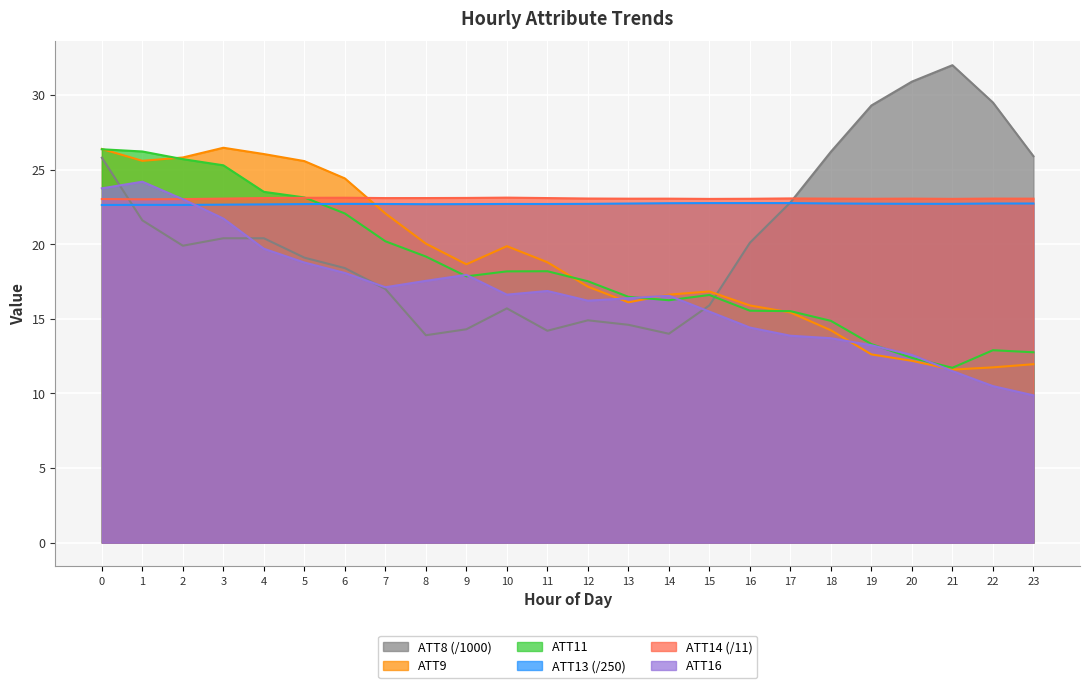

Which has a higher value, 10 or 9?

10